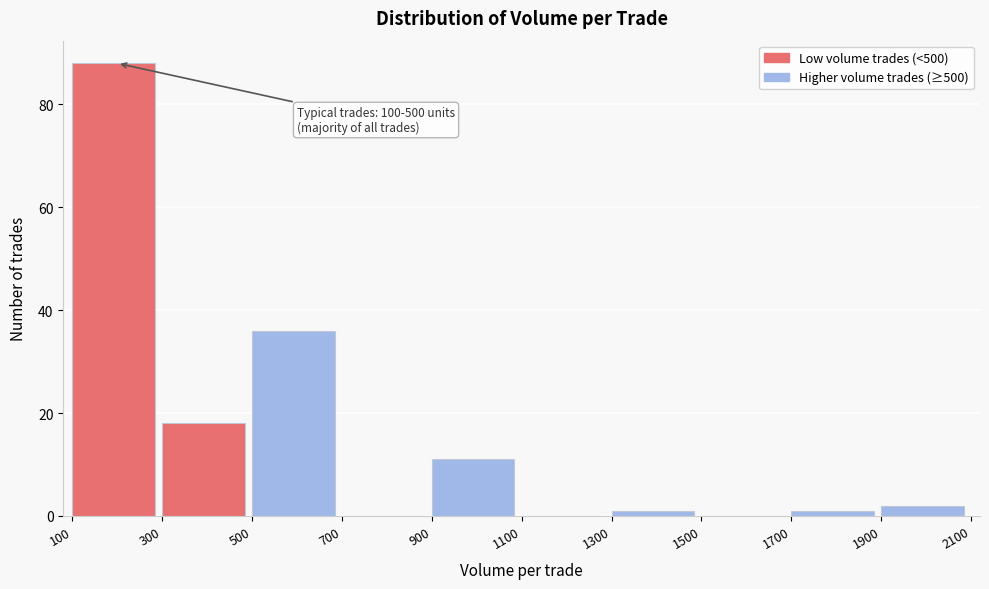

Over which range of the x-axis is the bar tallest?

100 to 300